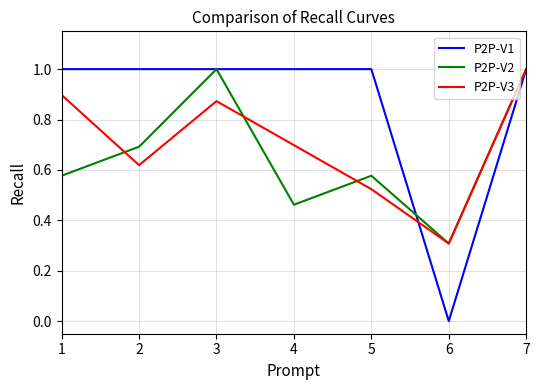

Which series has the widest spread of values?

P2P-V1